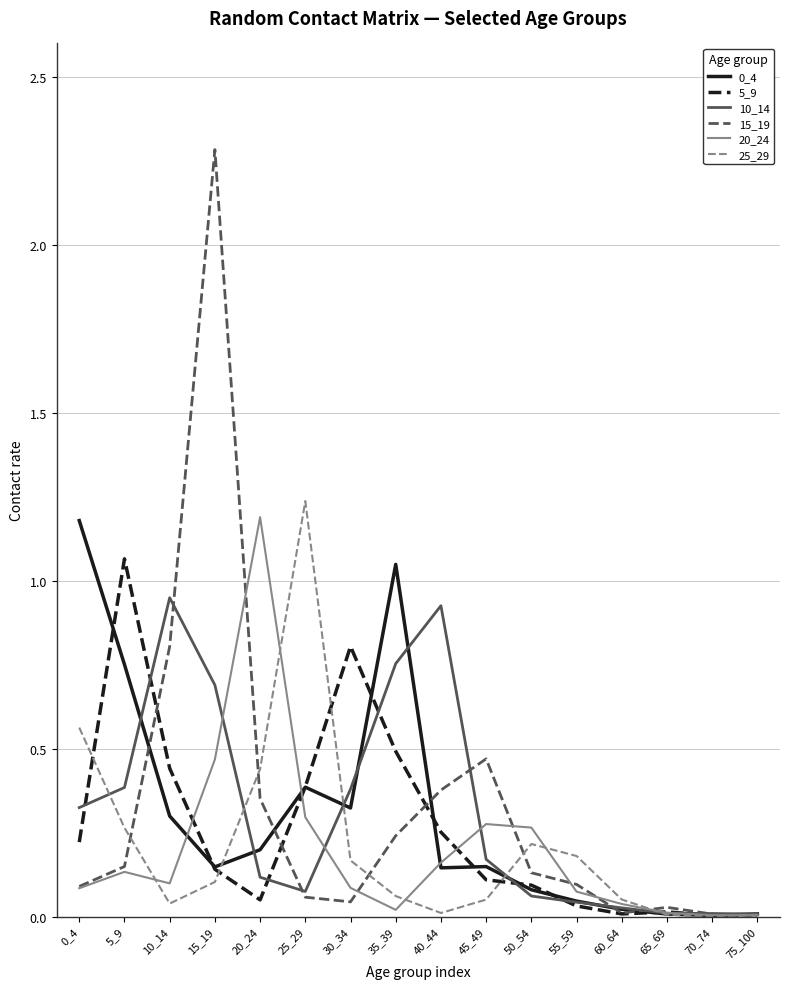

What is the greatest value displayed?

2.3